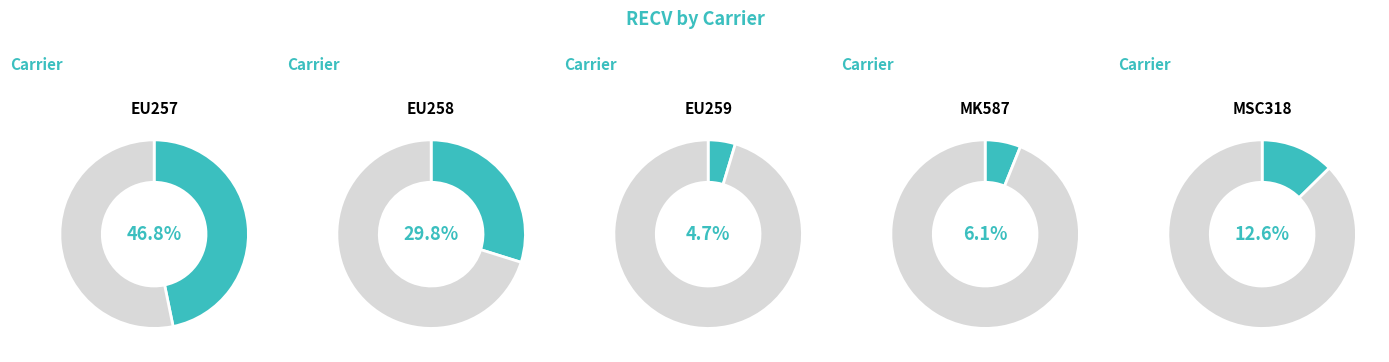

Is it true that Y-SAI-1 is 1% of the pie?

False